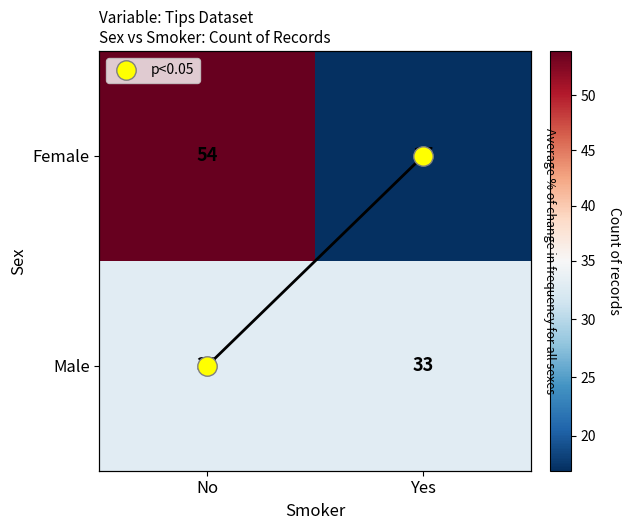

Is it true that Female equals 54 at No?

True